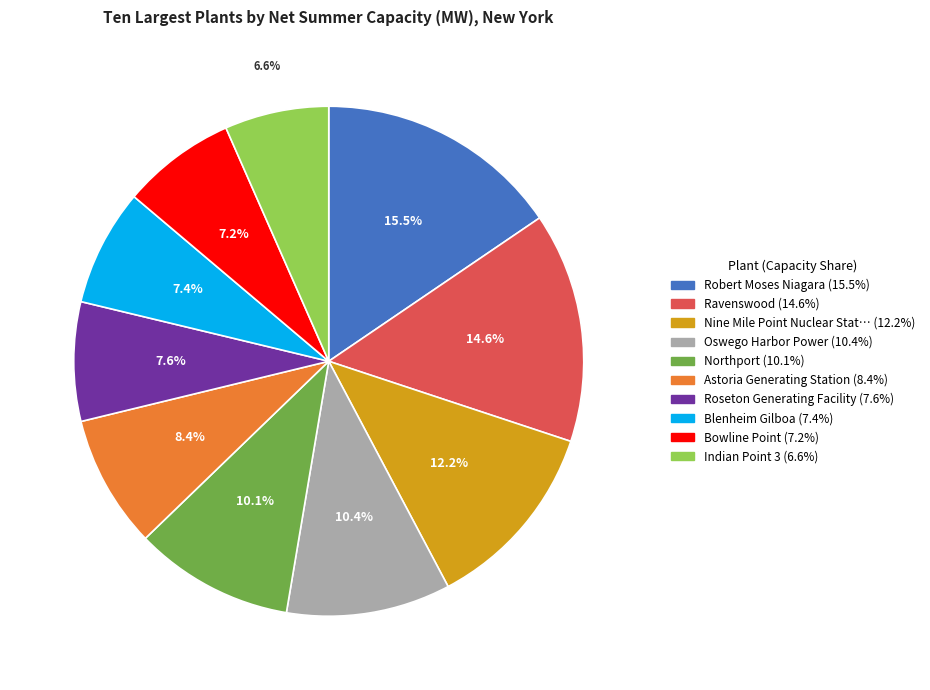

Is there a majority slice in this chart?

No